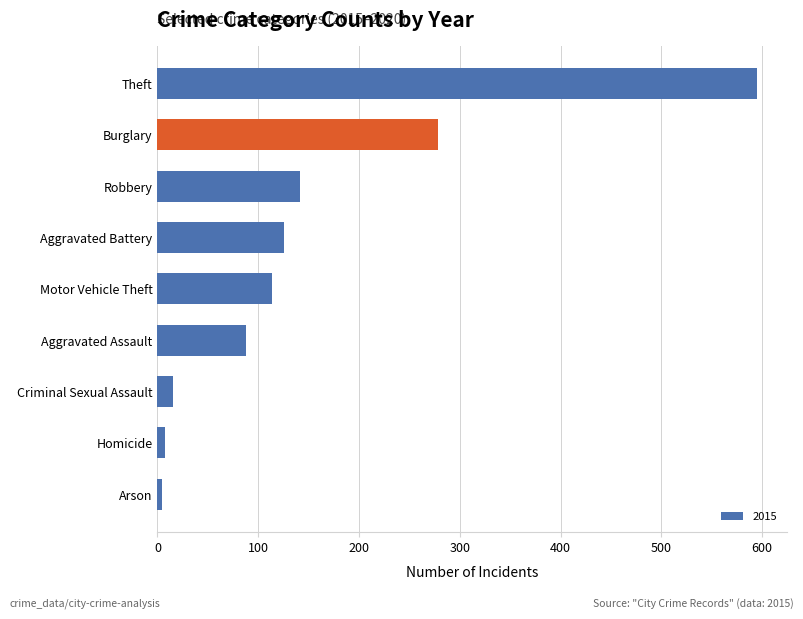

What is the sum of the values at Criminal Sexual Assault and Motor Vehicle Theft?

129